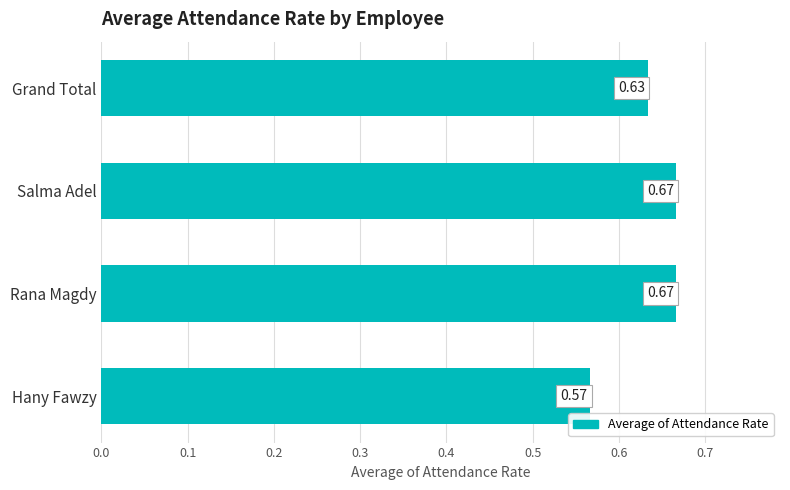

Which has a higher value, Grand Total or Rana Magdy?

Rana Magdy